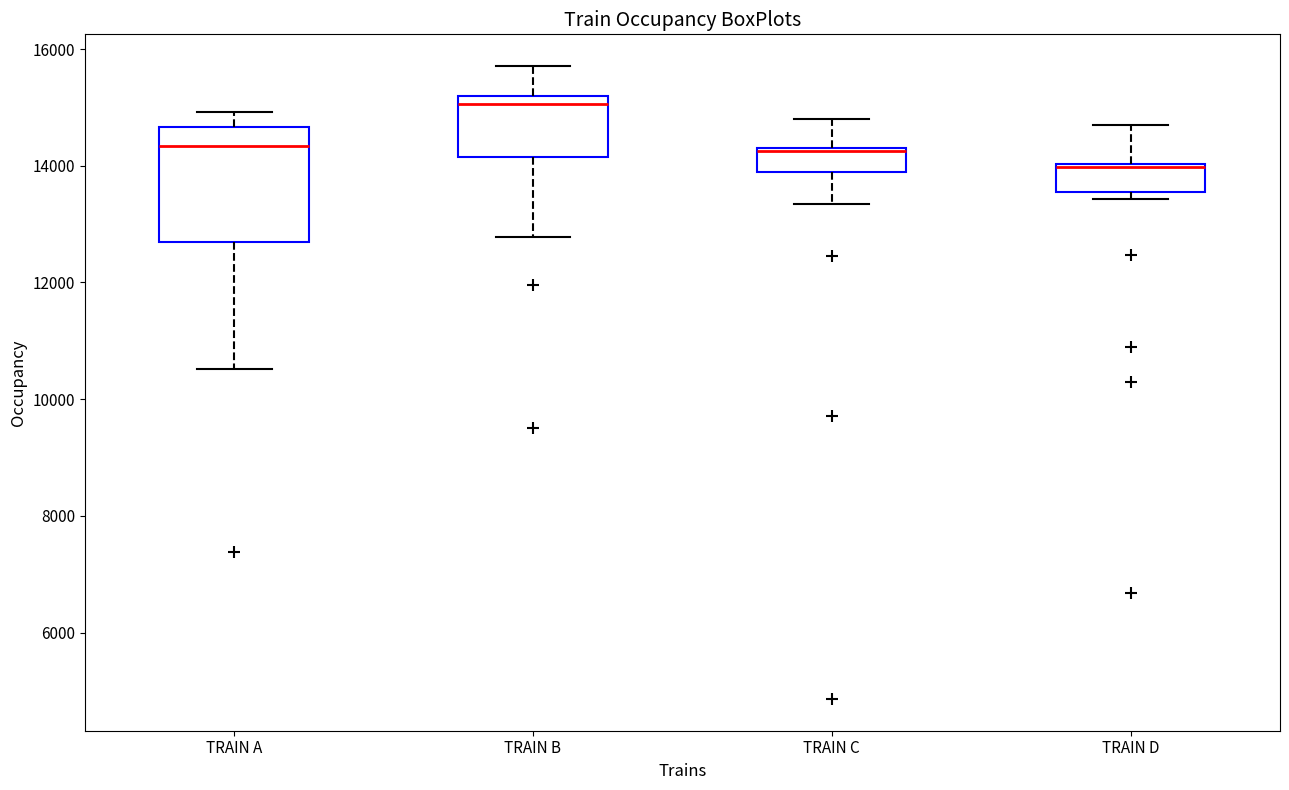

Which box has the highest median line?

TRAIN B